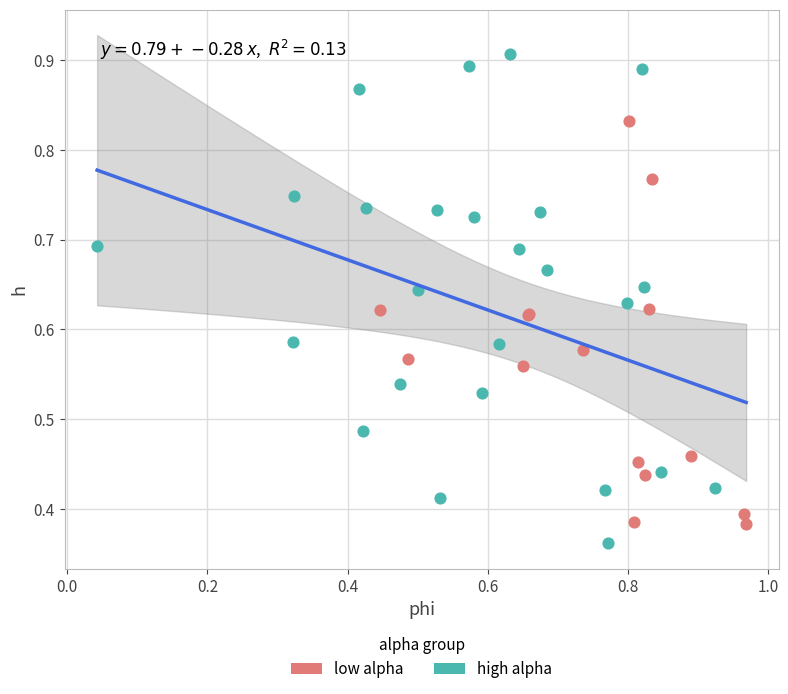

Which series reaches the maximum Y coordinate?

high alpha